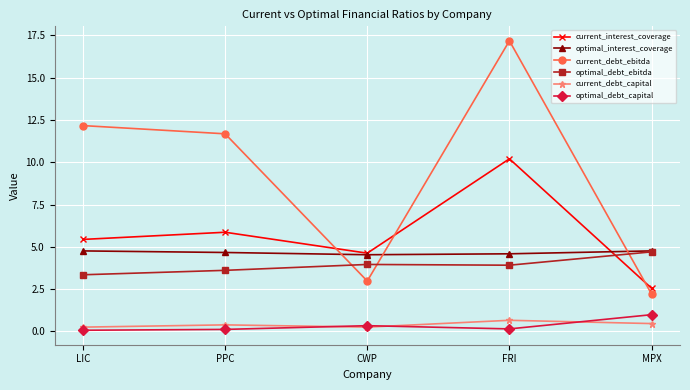

At which category is the sum across all series the highest?

FRI